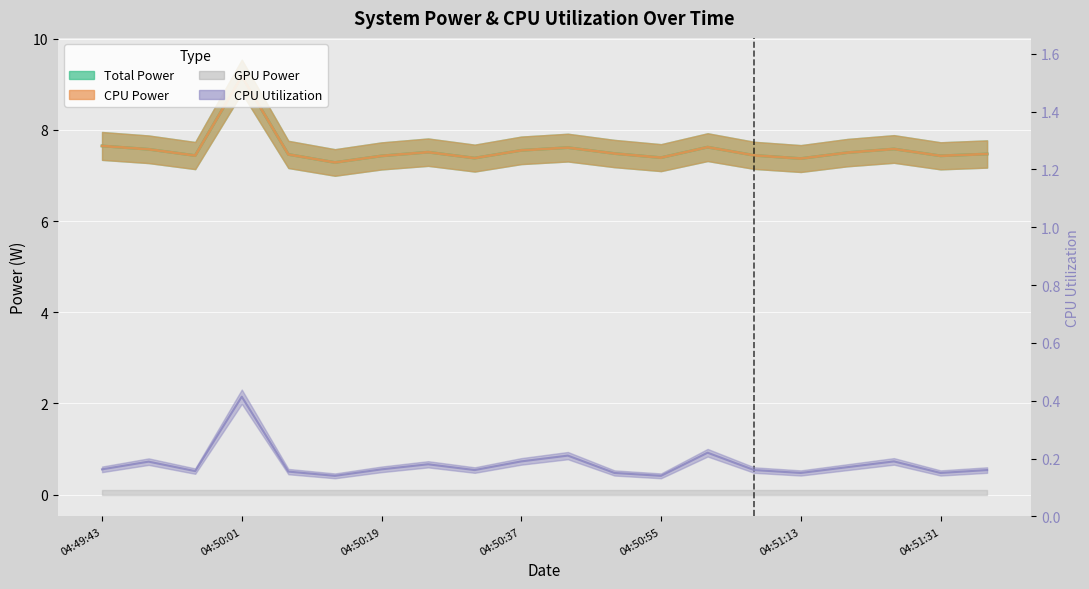

List the labels in order of CPU Power value, smallest first.

04:50:13, 04:51:13, 04:50:31, 04:50:55, 04:50:19, 04:51:31, 04:49:55, 04:51:07, 04:50:07, 04:51:37, 04:50:49, 04:51:19, 04:50:25, 04:50:37, 04:49:49, 04:51:25, 04:50:43, 04:51:01, 04:49:43, 04:50:01